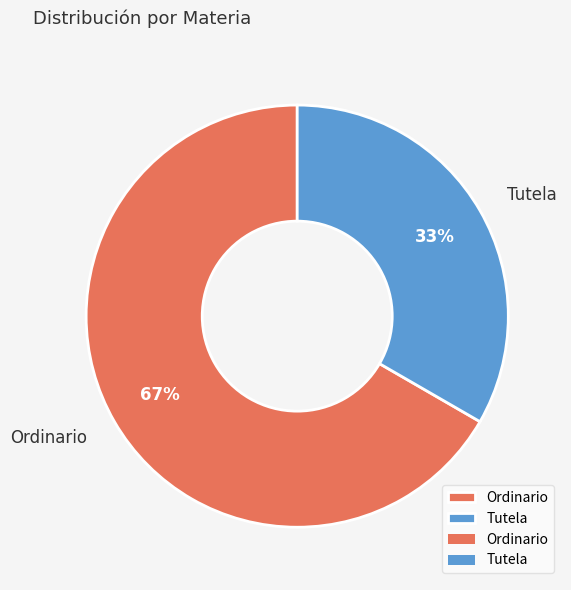

Approximately how many times larger is the value at Tutela compared to Ordinario?

0.5